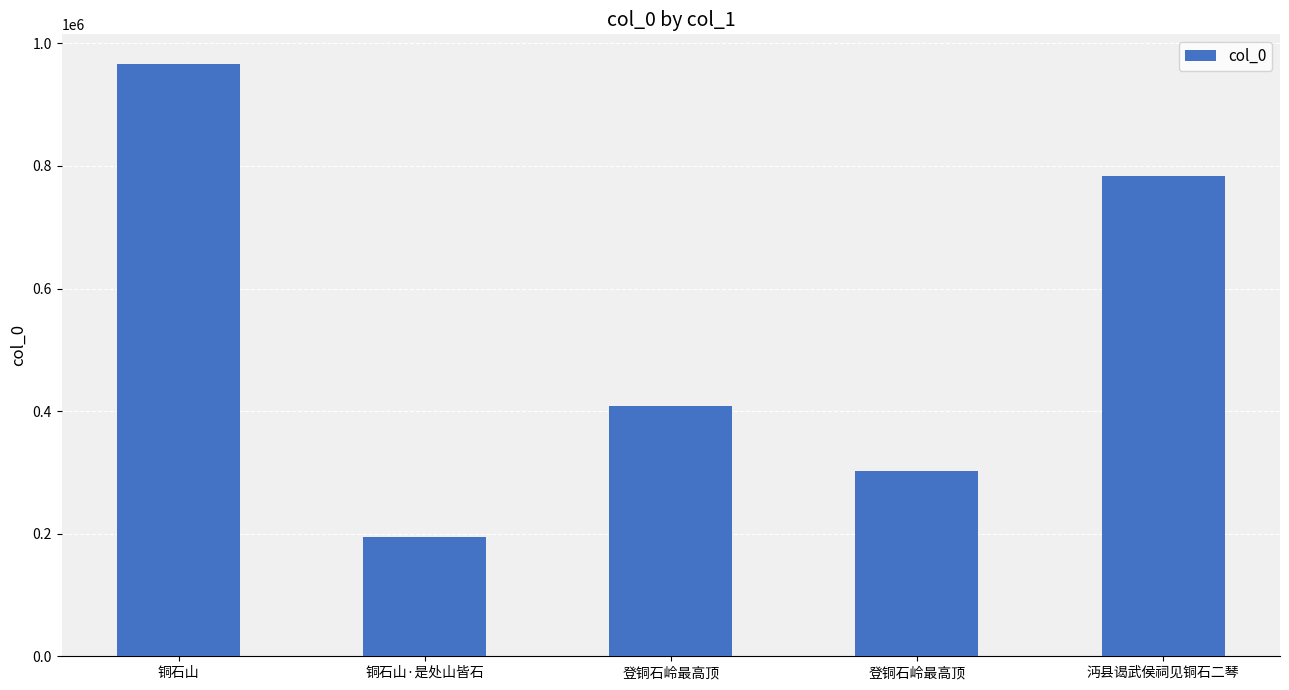

How many bars are there in total?

5